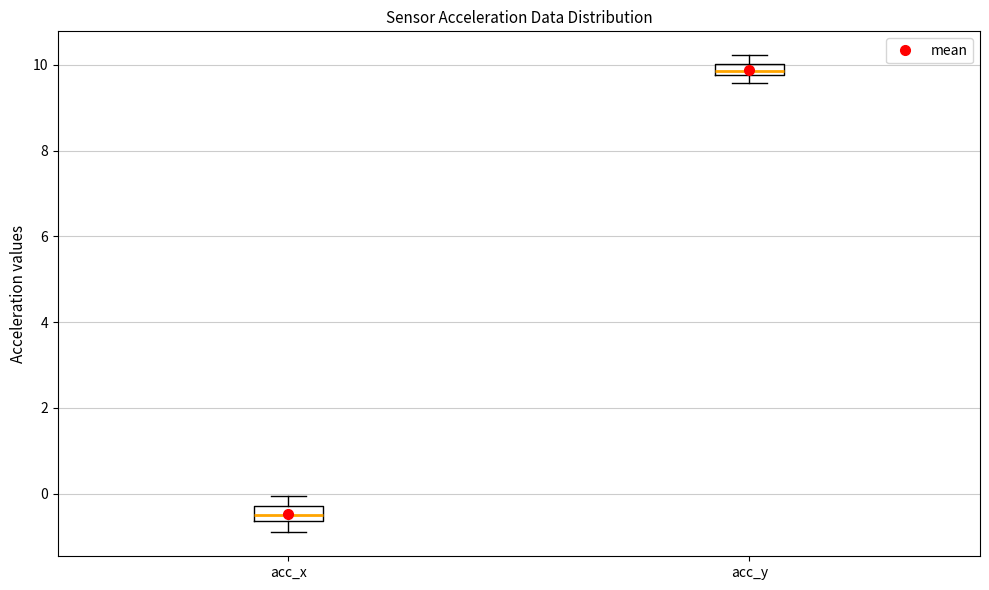

Which box has the highest median line?

acc_y